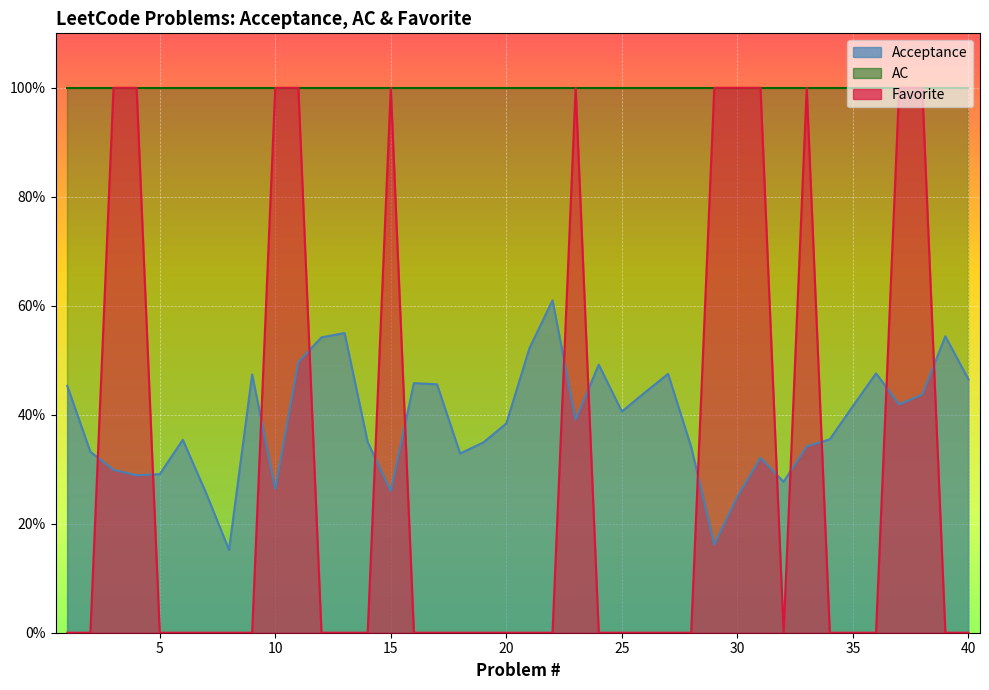

What is the value of the Favorite point at the 23rd from the left?

1.0